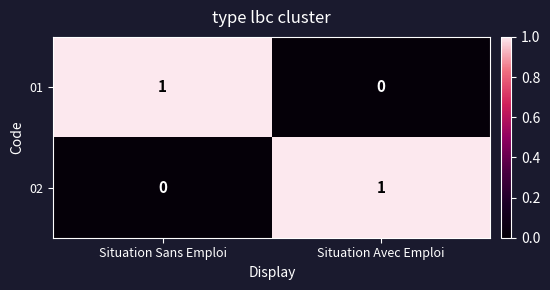

Which category has the highest value in the 02 series?

Situation Avec Emploi